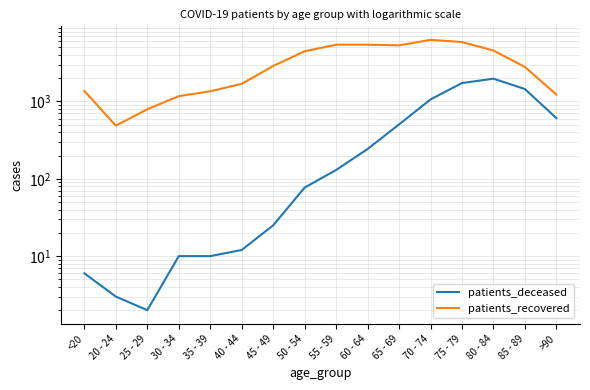

Between 65 - 69 and 55 - 59, which is larger?

65 - 69